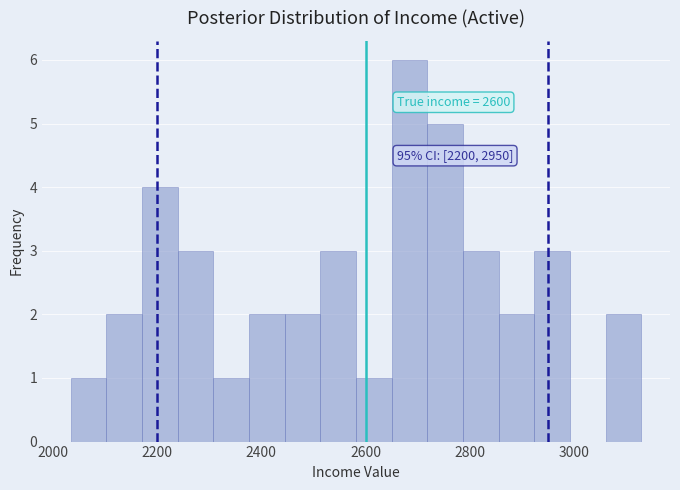

Read against the x-axis, roughly where is the centre of the tallest bar?

2680